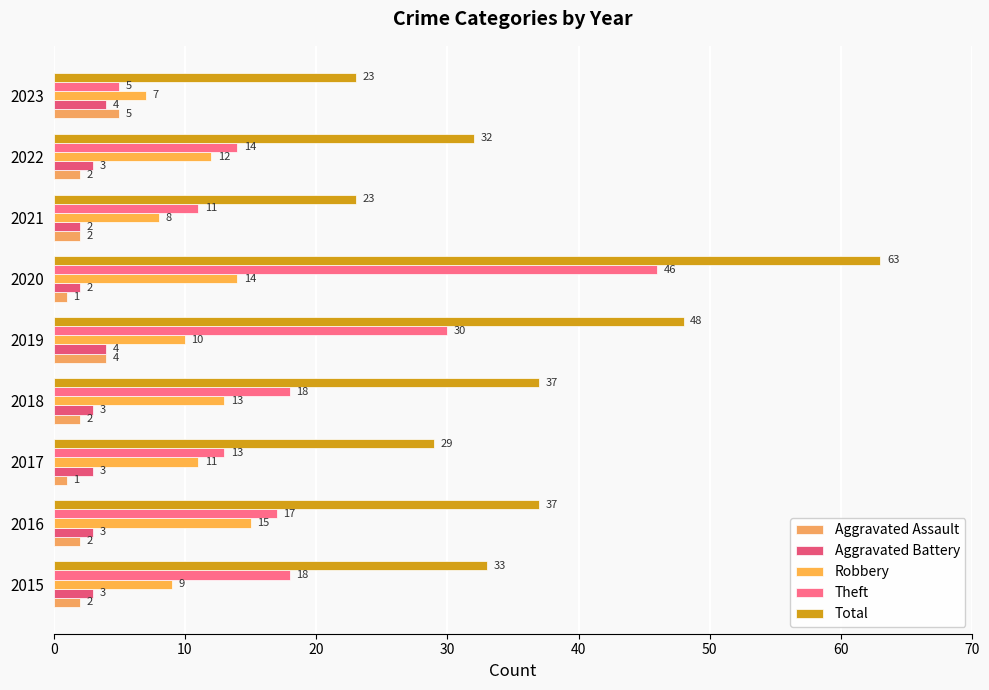

At which label does Aggravated Assault reach its peak?

2023